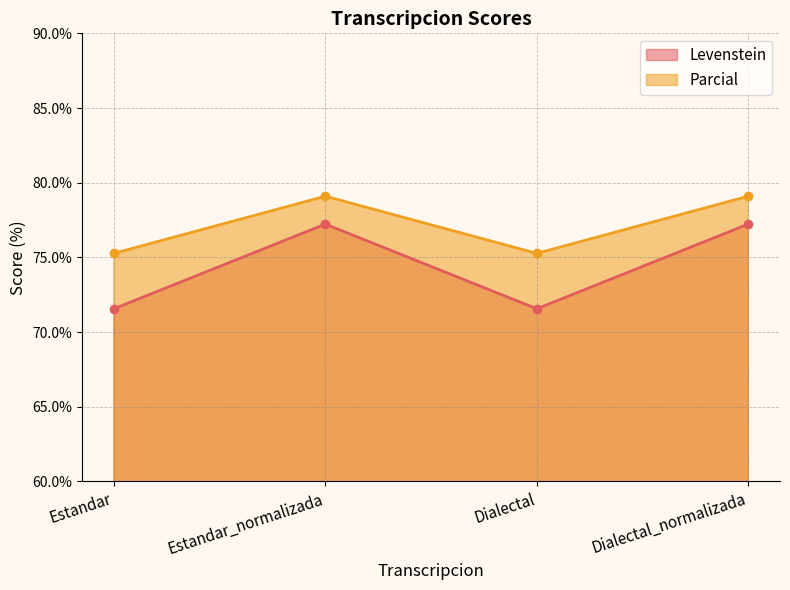

What is the difference between the Parcial values at Dialectal_normalizada and Estandar?

3.8